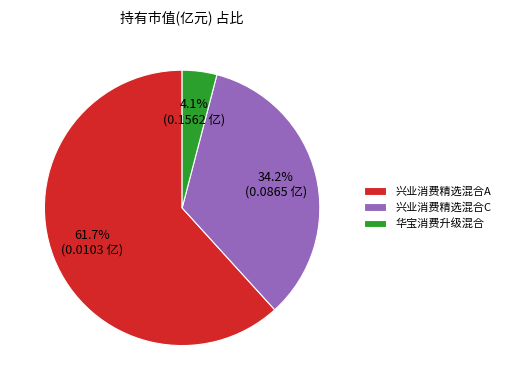

Does any single category account for the majority?

Yes